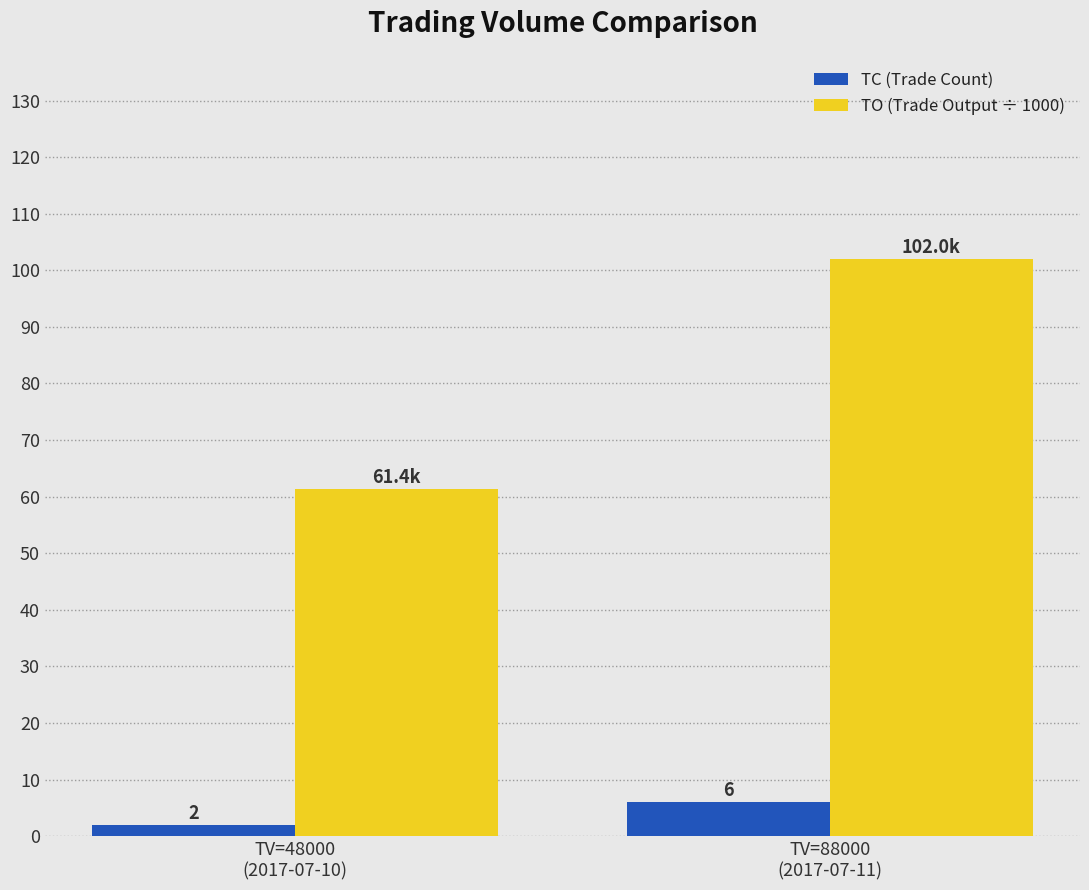

What is the highest value of the TO (Trade Output ÷ 1000) series?

102.0